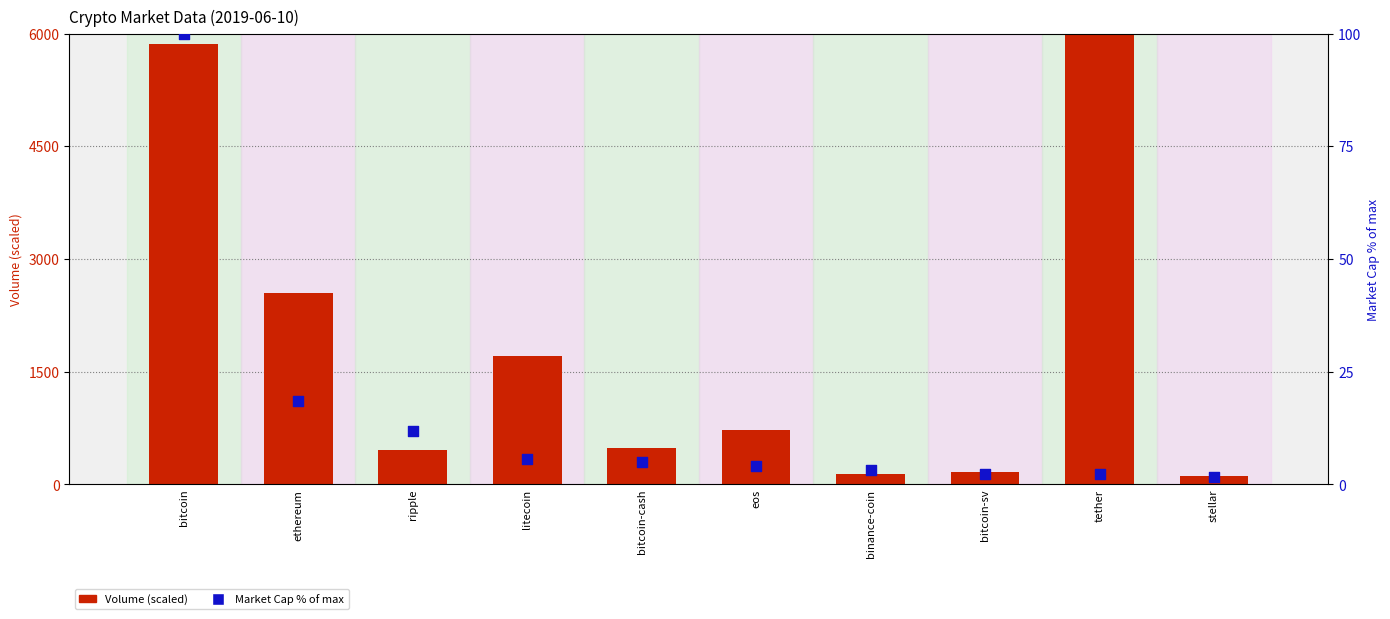

Which series reaches the maximum Y coordinate?

Volume (scaled)